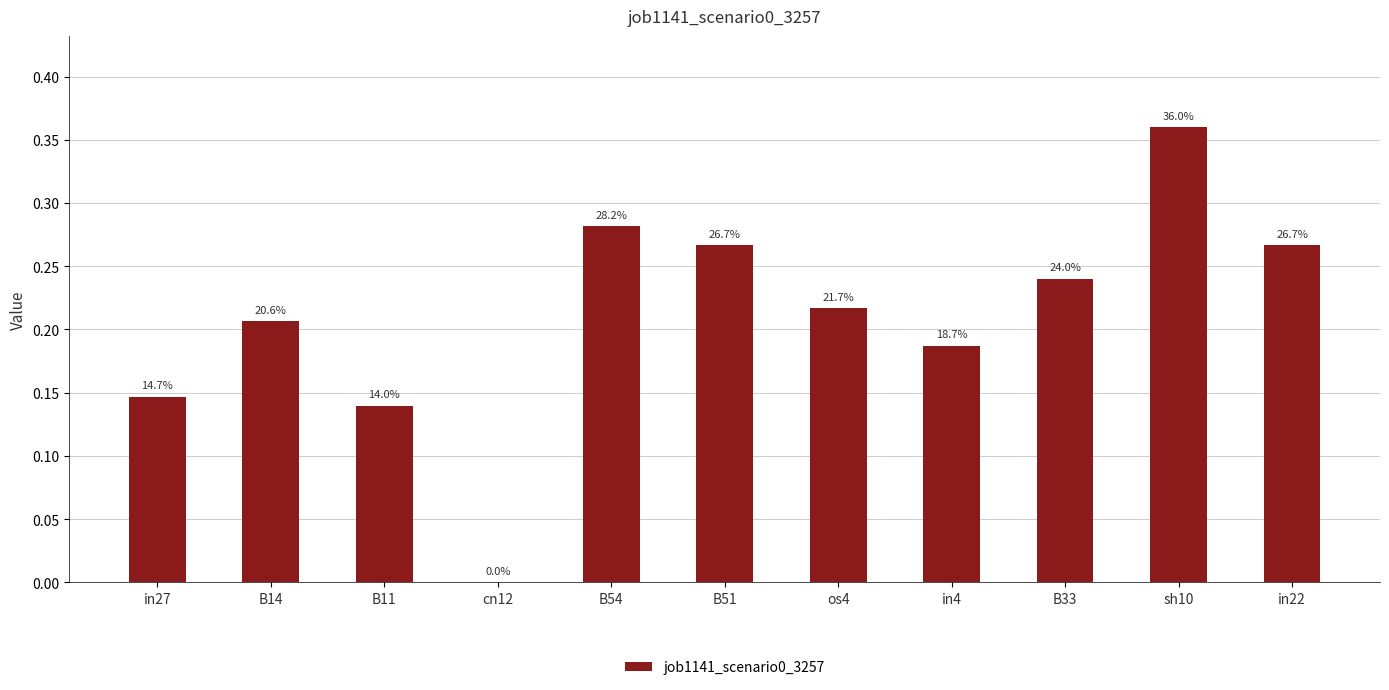

What is the label of the 6th bar from the right?

B51